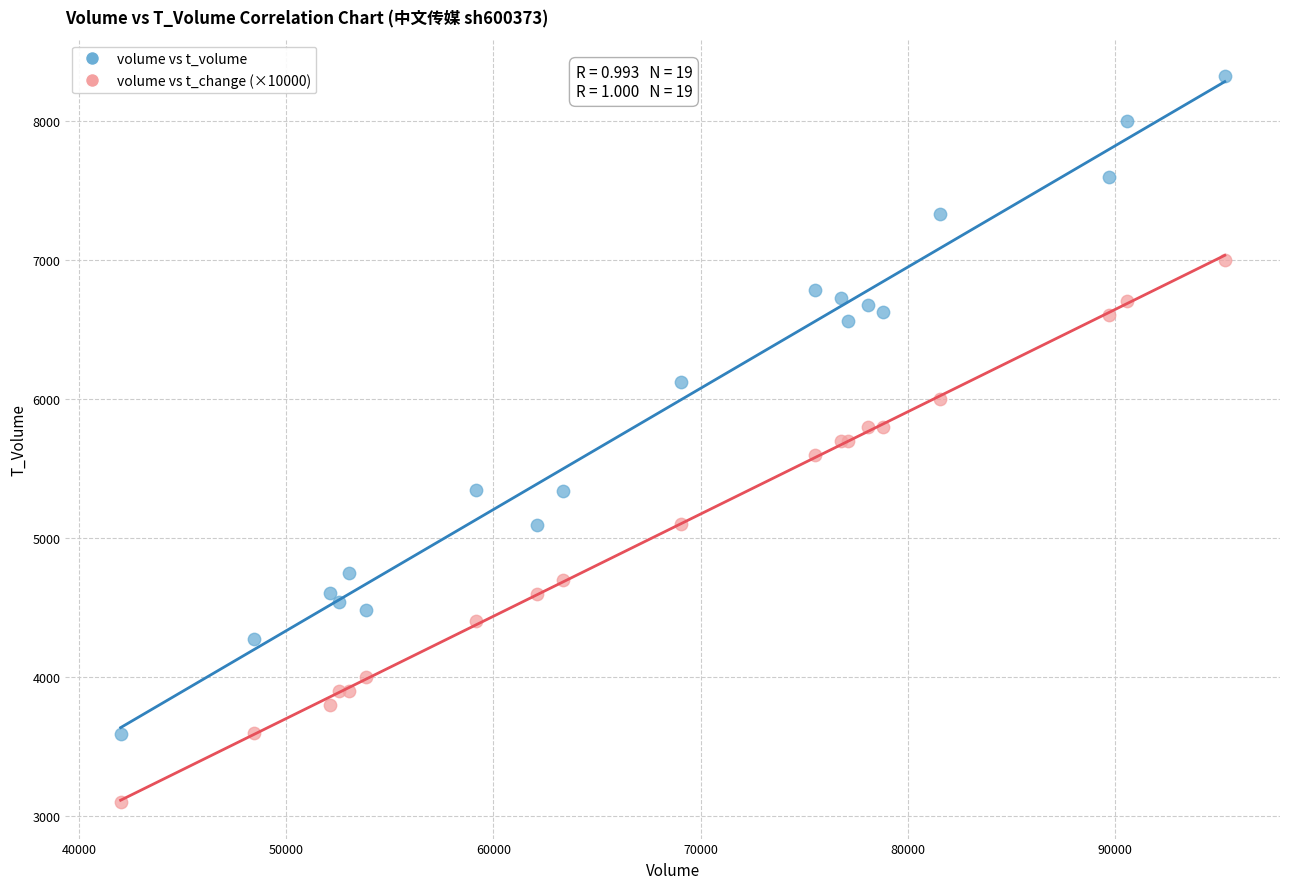

What is the X range (max minus min) for the scatter plot?

53282.0